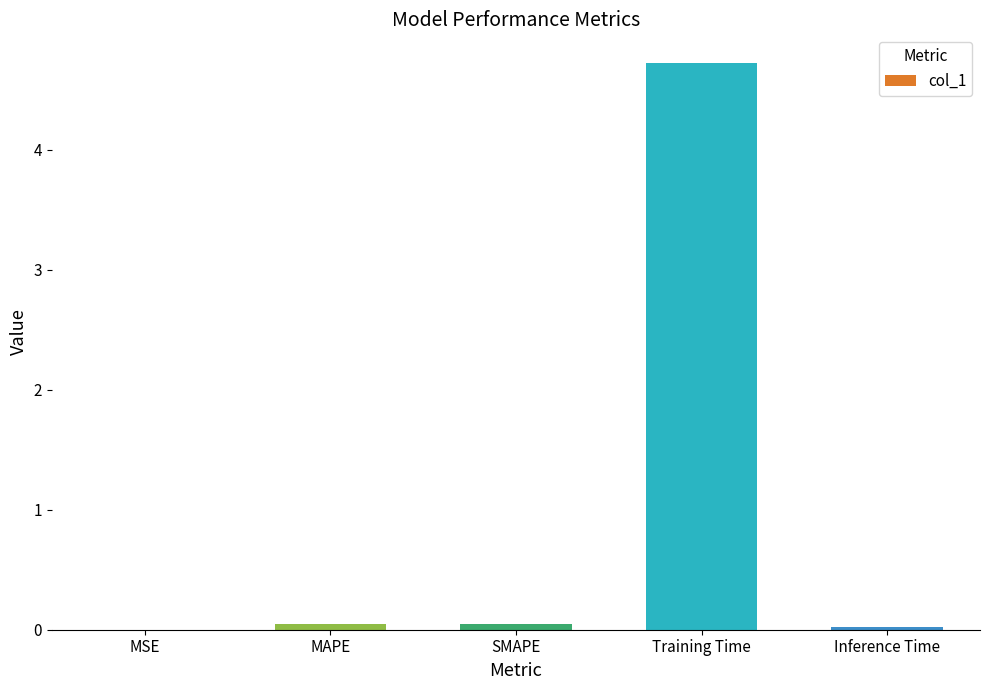

The value at Inference Time is 0.0. True or false?

True